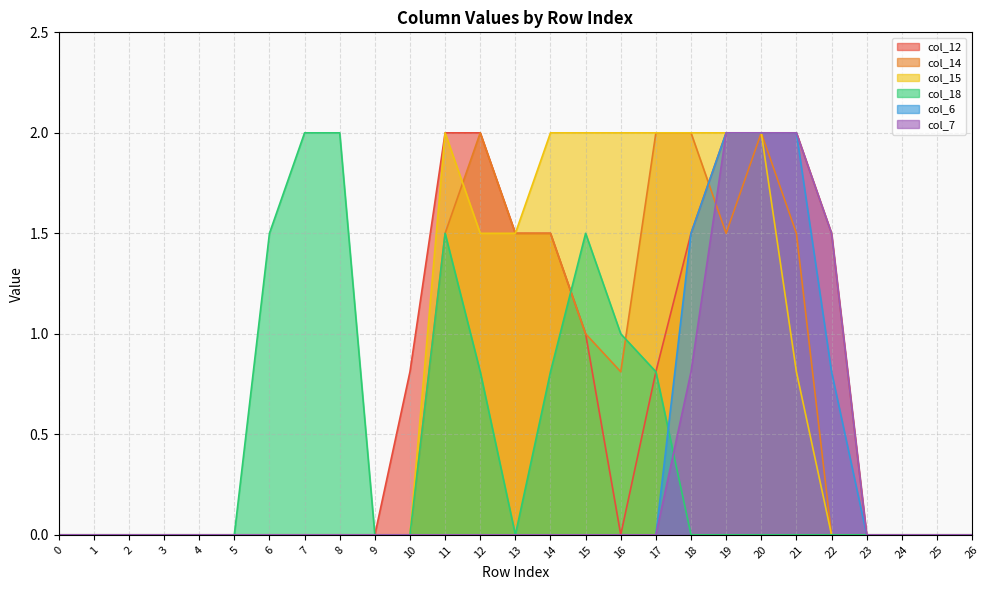

List the series in order of their peak value, highest first.

col_12, col_14, col_15, col_18, col_6, col_7